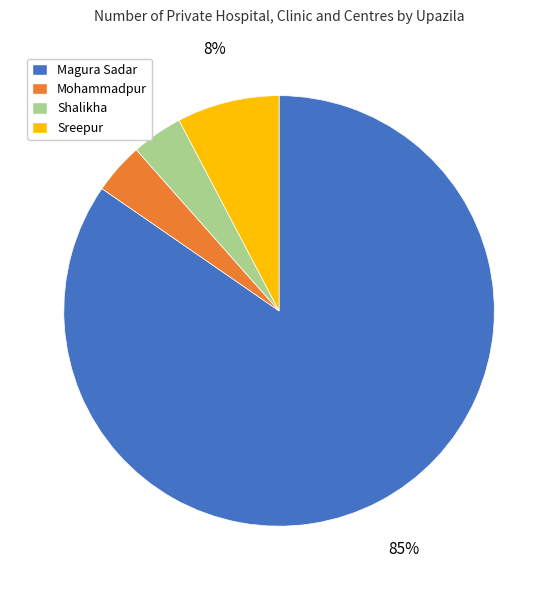

To the nearest percent, what portion does Shalikha represent?

4%